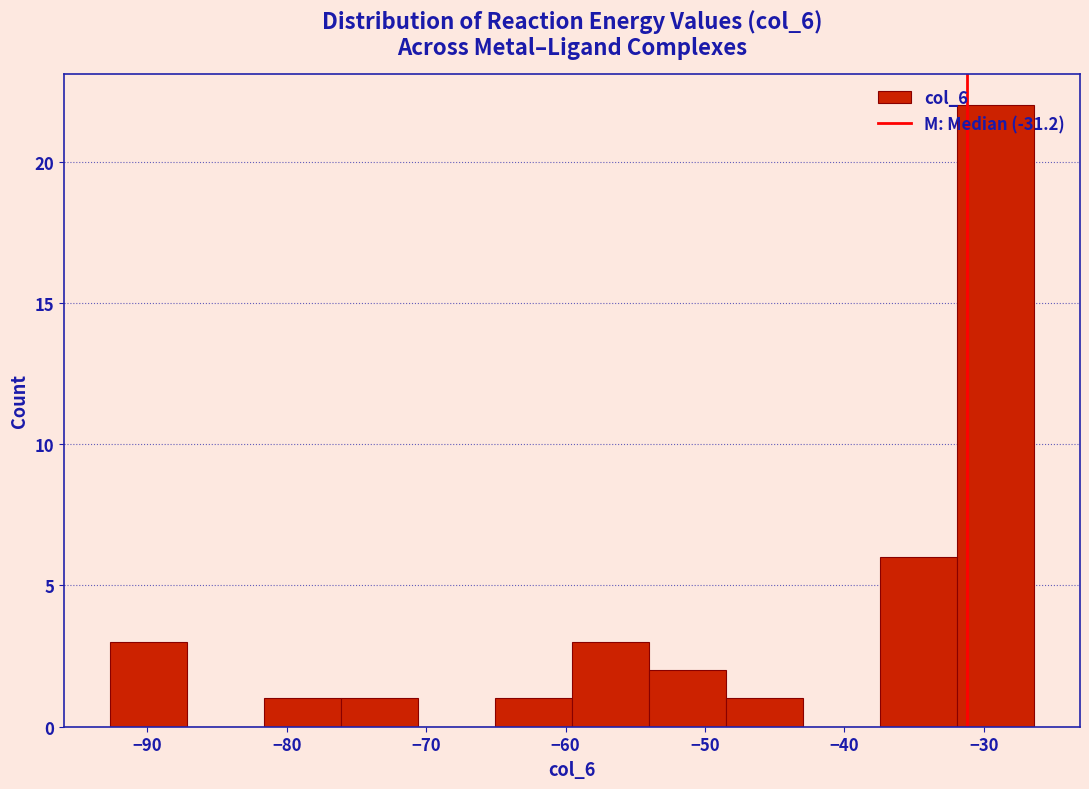

Over which range of the x-axis is the bar tallest?

-32 to -26